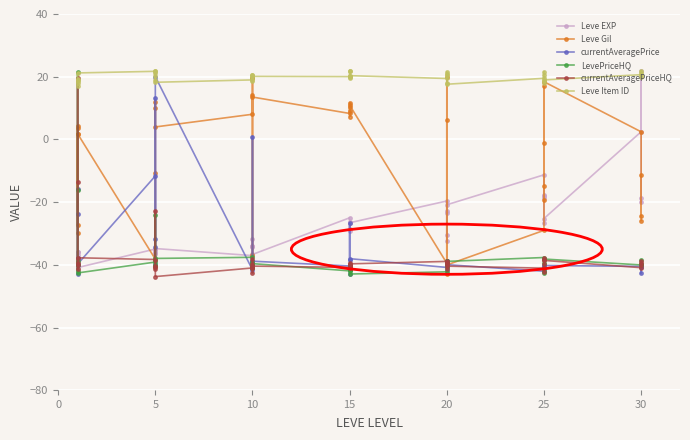

Where is the first local minimum for LevePriceHQ?

15